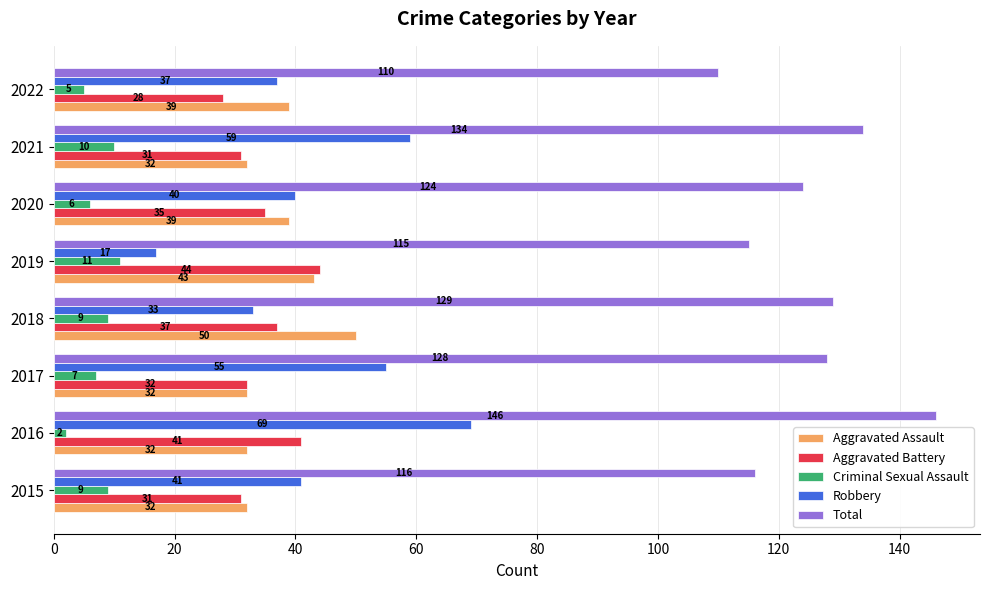

List the series in order of their peak value, highest first.

Total, Robbery, Aggravated Assault, Aggravated Battery, Criminal Sexual Assault